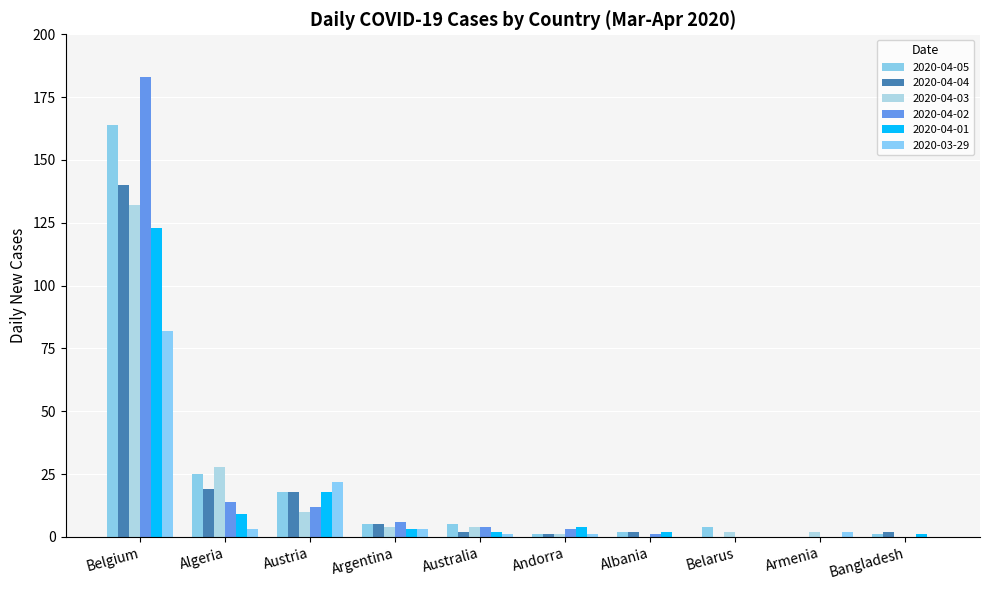

How many series are shown in this chart?

6